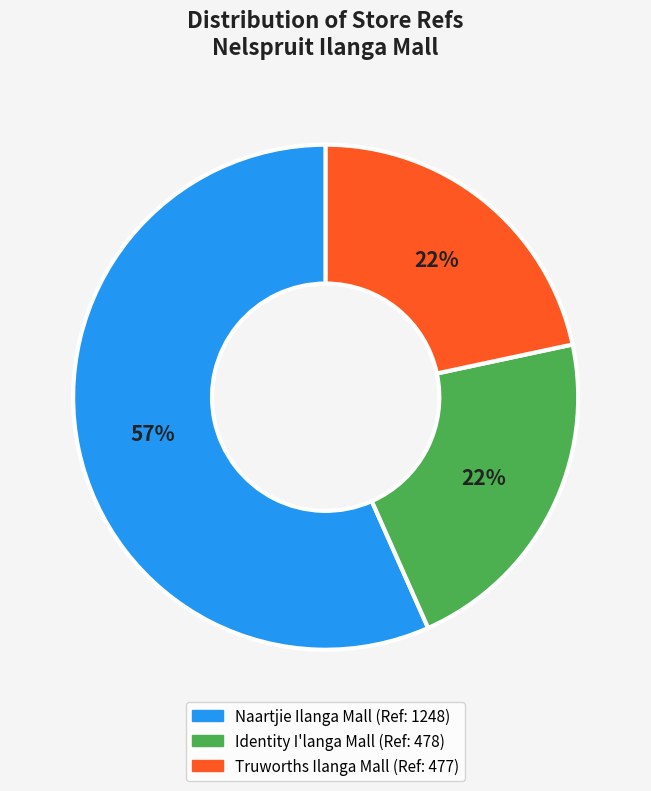

Which has a higher value, Truworths Ilanga Mall or Naartjie Ilanga Mall?

Naartjie Ilanga Mall